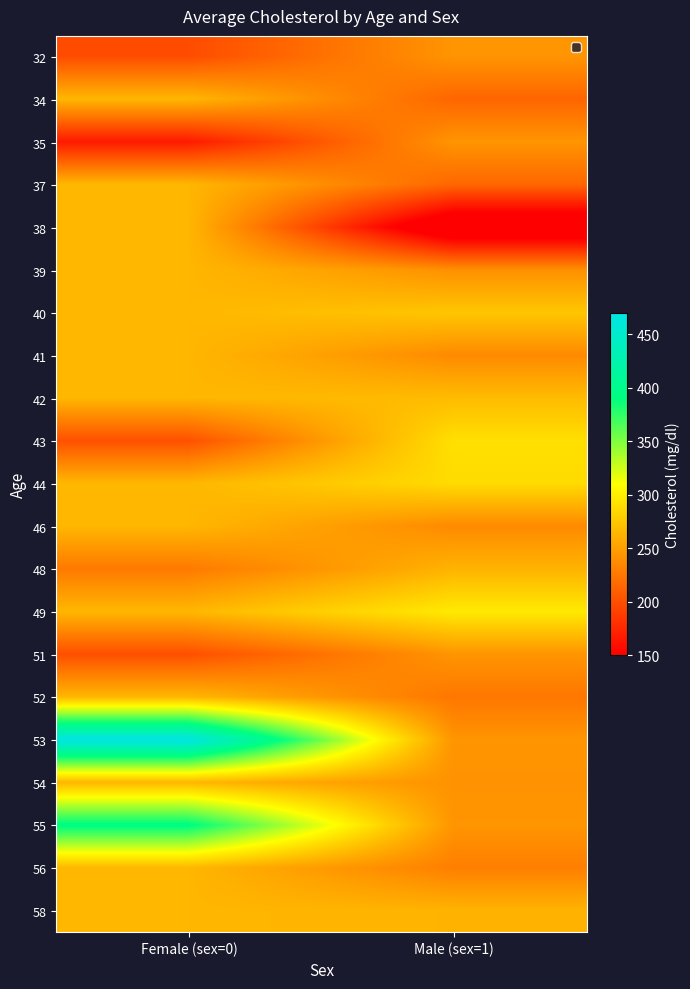

List the series in order of their peak value, highest first.

53, 55, 49, 43, 44, 40, 42, 34, 37, 38, 39, 41, 46, 52, 54, 56, 58, 48, 32, 35, 51